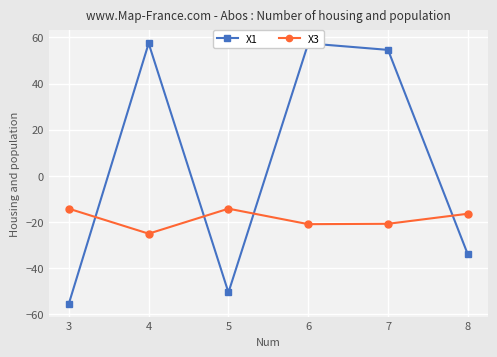

True or false: X3 has more than 1 points higher than both neighbors.

False